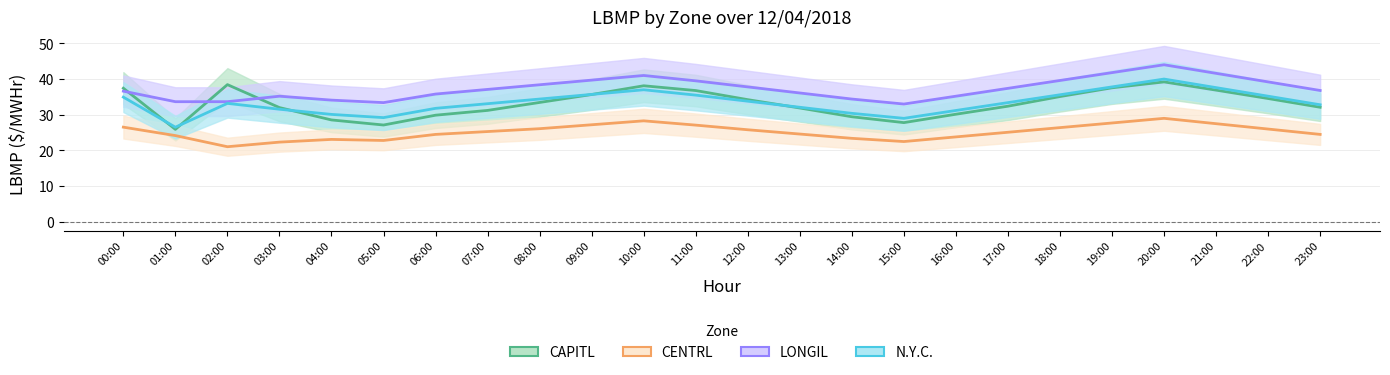

At which label does N.Y.C. reach its minimum?

01:00